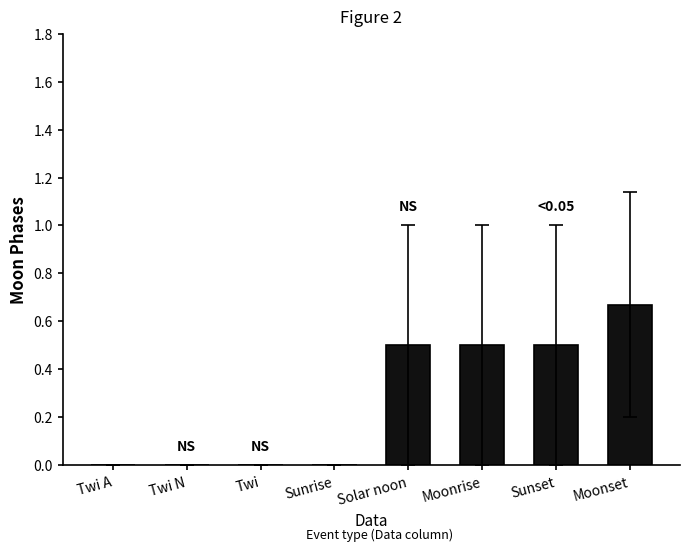

True or false: the data shows 0.3 at Sunrise.

False